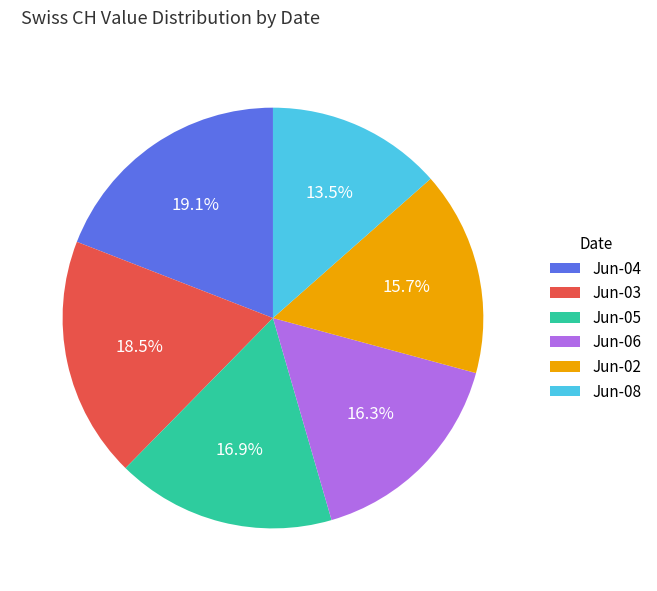

To the nearest percent, what is the average slice percentage?

17%